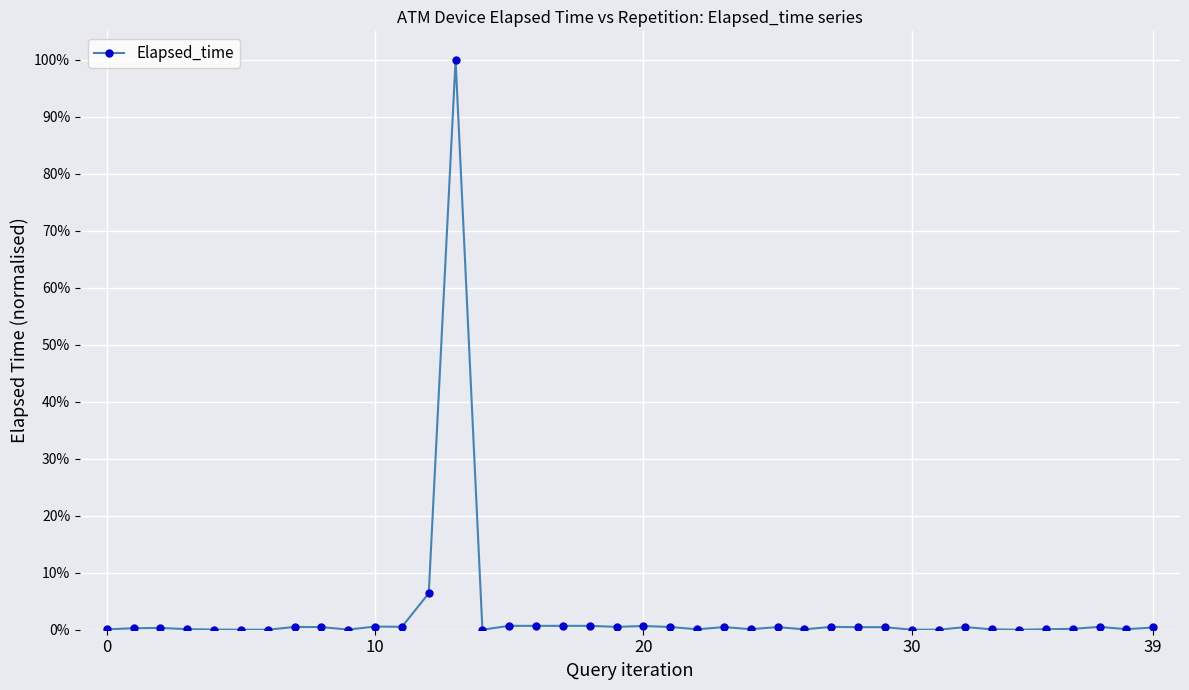

Does the chart have visible grid lines?

Yes